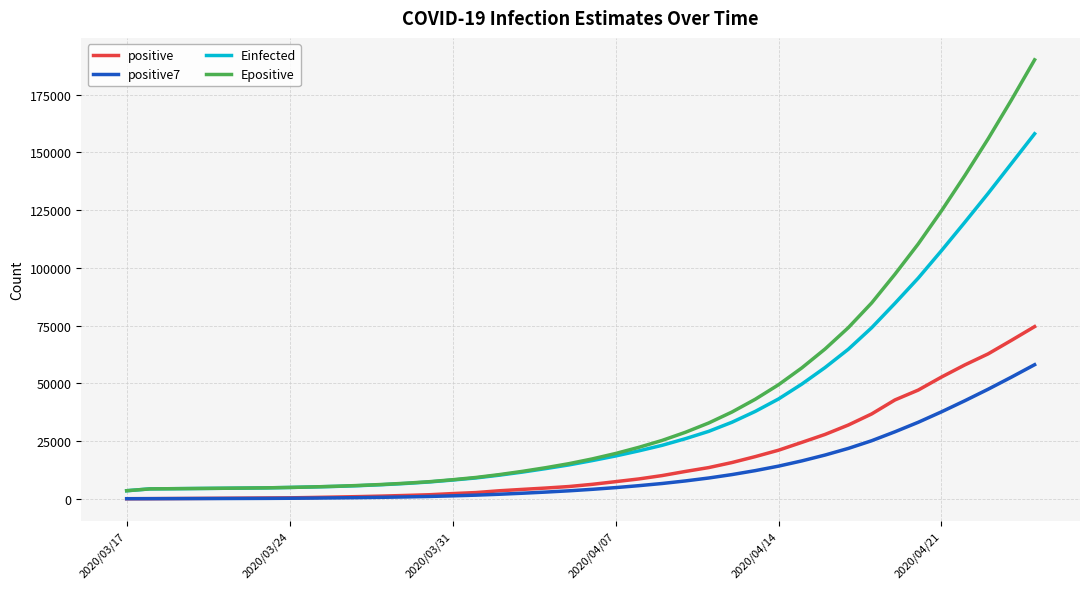

Which series has the largest range (max minus min)?

Epositive